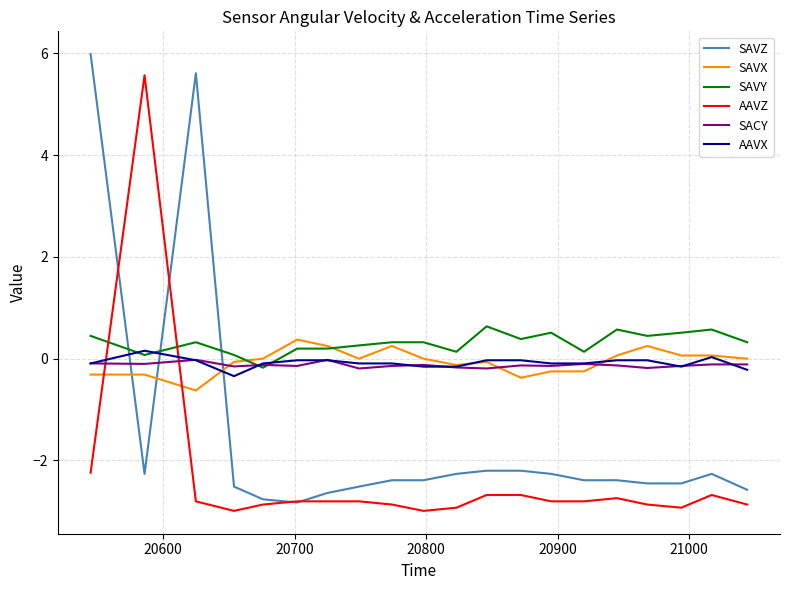

After their last crossing, which series has the higher values: SAVZ or SACY?

SACY